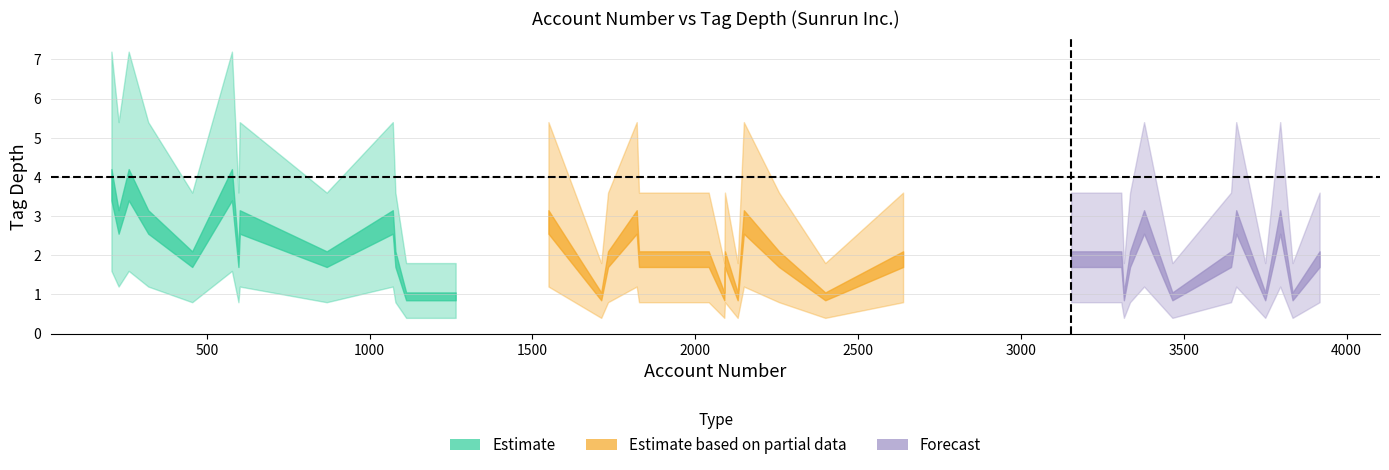

True or false: Estimate and Forecast intersect in this chart.

False